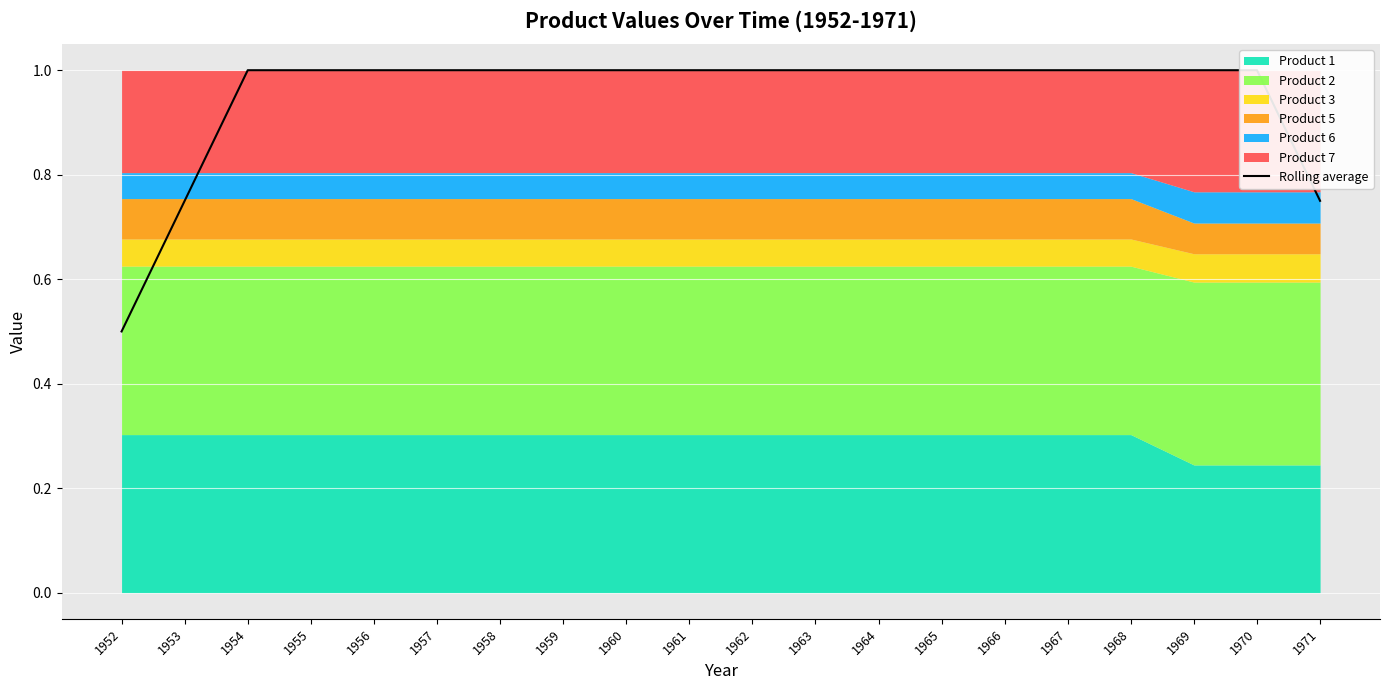

Reading left to right, transcribe all the data shown in this chart.

1952=0.5	1953=0.8	1954=1.0	1955=1.0	1956=1.0	1957=1.0	1958=1.0	1959=1.0	1960=1.0	1961=1.0	1962=1.0	1963=1.0	1964=1.0	1965=1.0	1966=1.0	1967=1.0	1968=1.0	1969=1.0	1970=1.0	1971=0.8